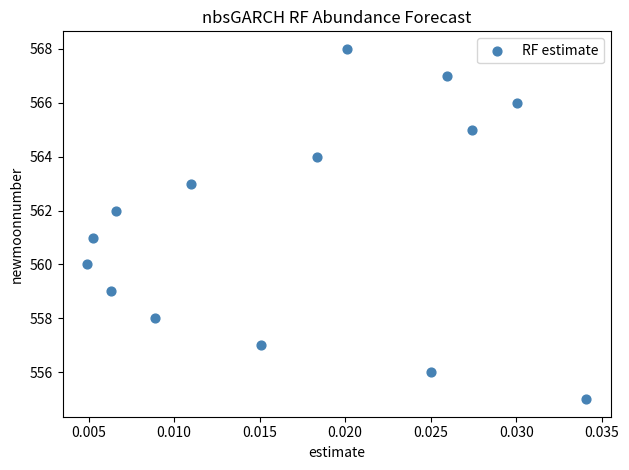

What is the range of Y values (max minus min)?

13